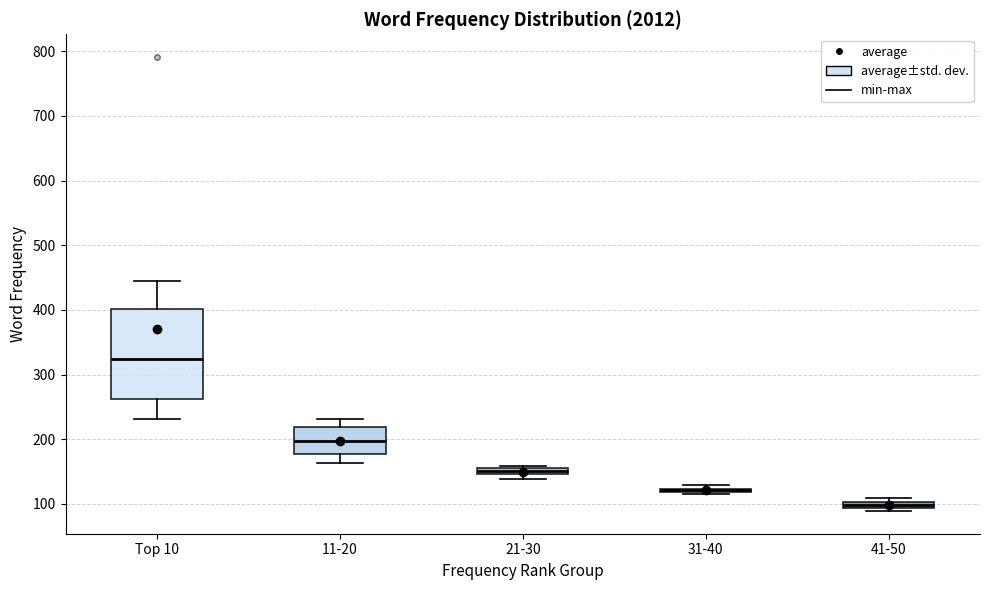

Where is the lower edge of the box for 41-50 on the y-axis? The values are not printed on the chart, so give them approximately, as read against the axis.

90